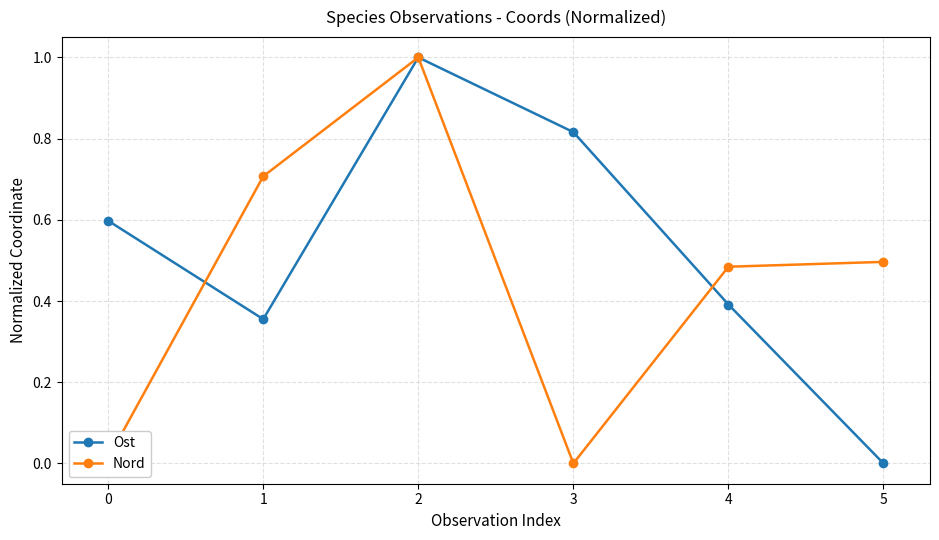

Is the value of Nord at 2 greater than the value of Ost at 5?

Yes